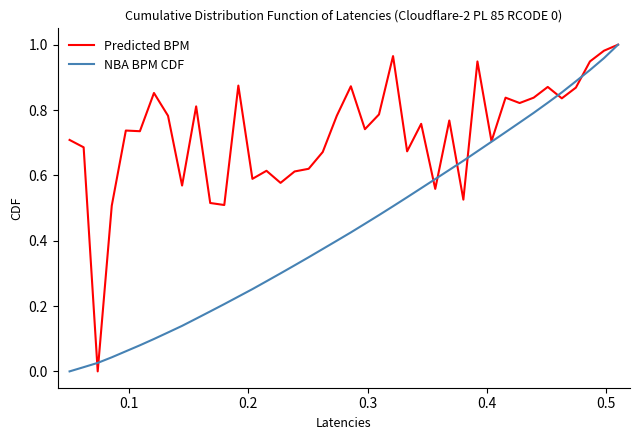

List the series in order of their overall mean, lowest first.

NBA BPM CDF, Predicted BPM